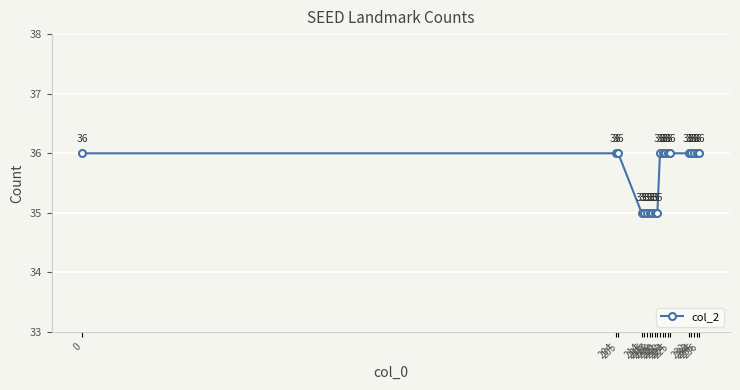

True or false: the data shows 35 at 214.

True